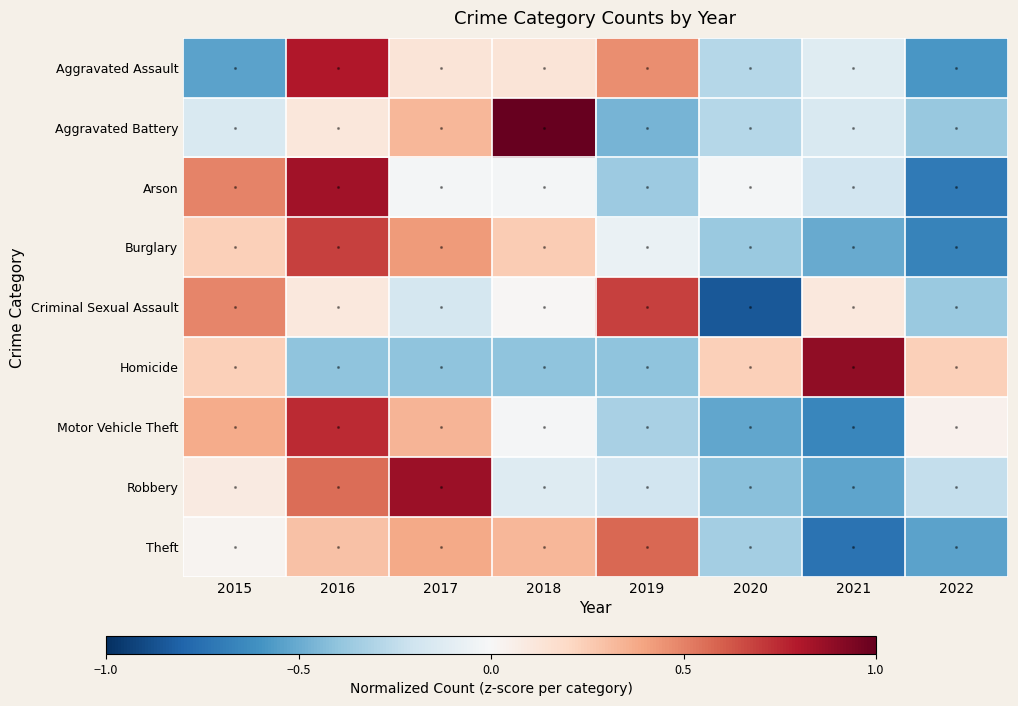

At how many categories does at least one series exceed 0?

8